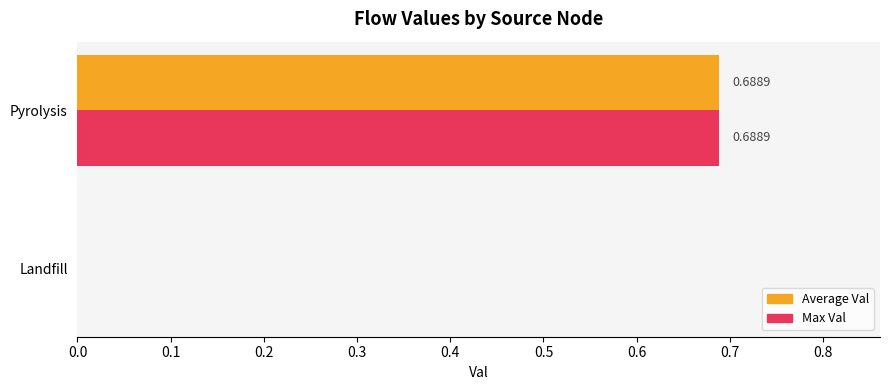

How many categories are shown in the chart?

2